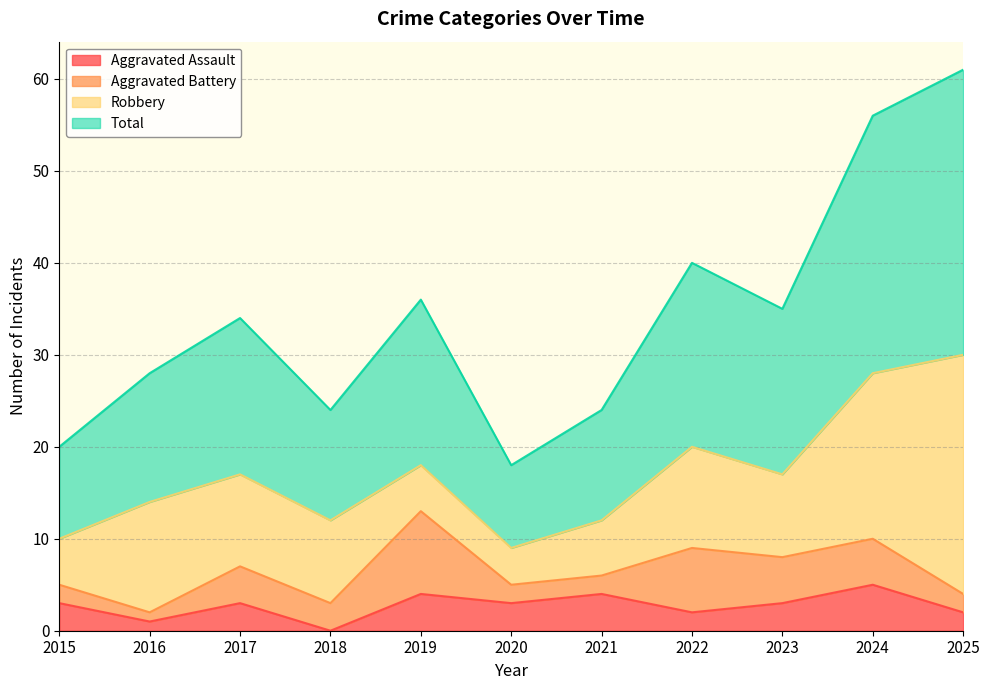

True or false: Aggravated Assault and Total intersect in this chart.

False